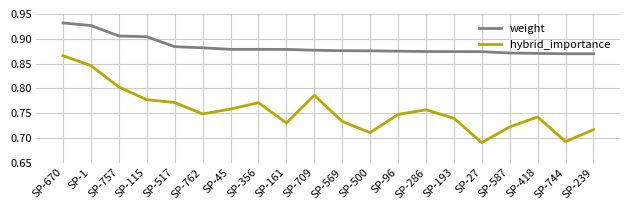

At SP-96, list the series in order from smallest to largest.

hybrid_importance, weight